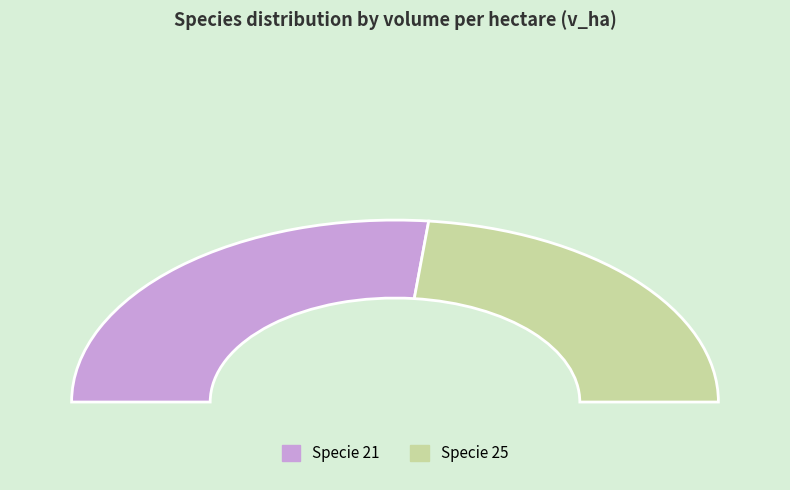

Do 25 and 21 together represent more than half of the pie?

Yes